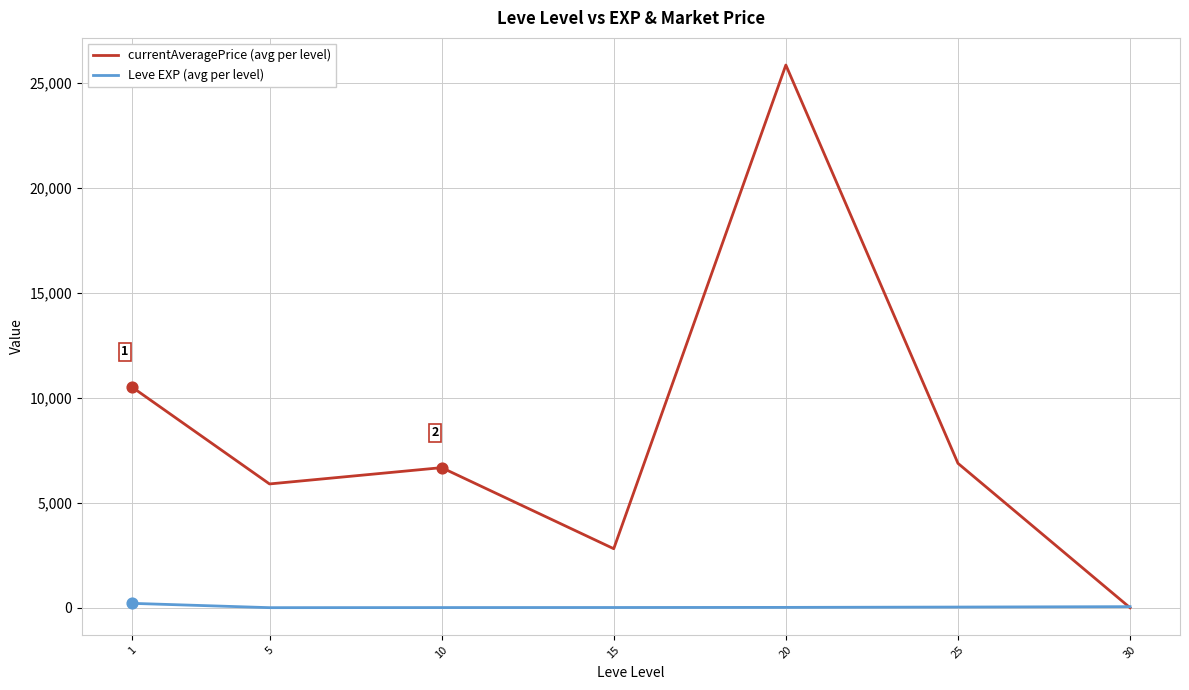

Is the value of Leve EXP (avg per level) at 5 greater than the value of currentAveragePrice (avg per level) at 25?

No